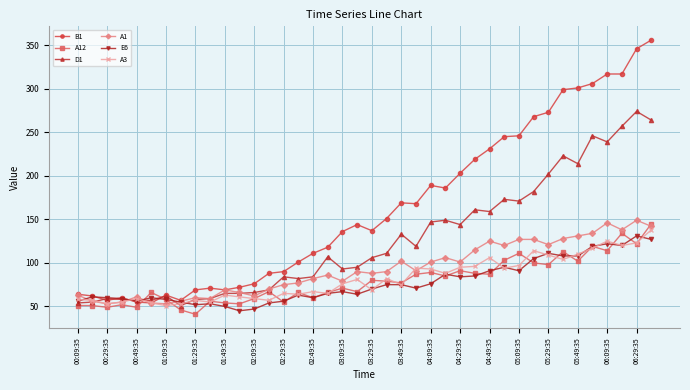

What is the maximum value shown in the chart?

356